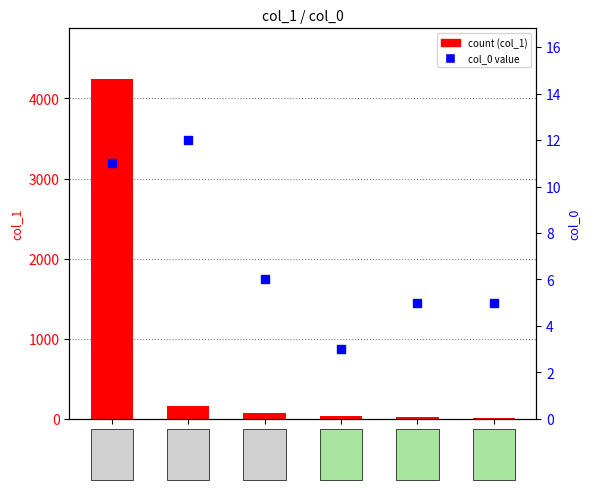

Is the value of col_0 (percentile) at row_2 greater than the value of col_1 (count) at row_1?

No